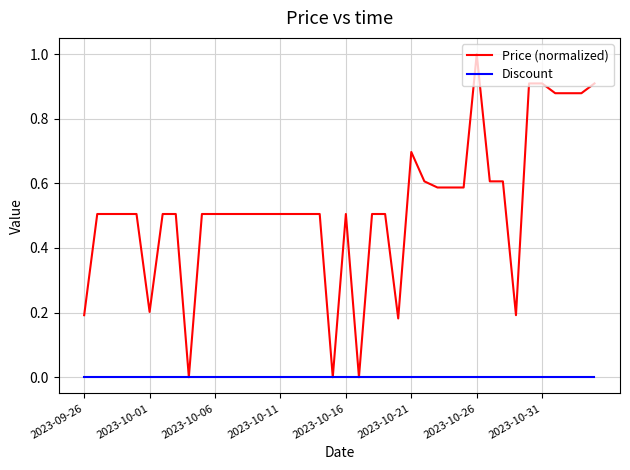

Is this an area chart (filled region under the line)?

No